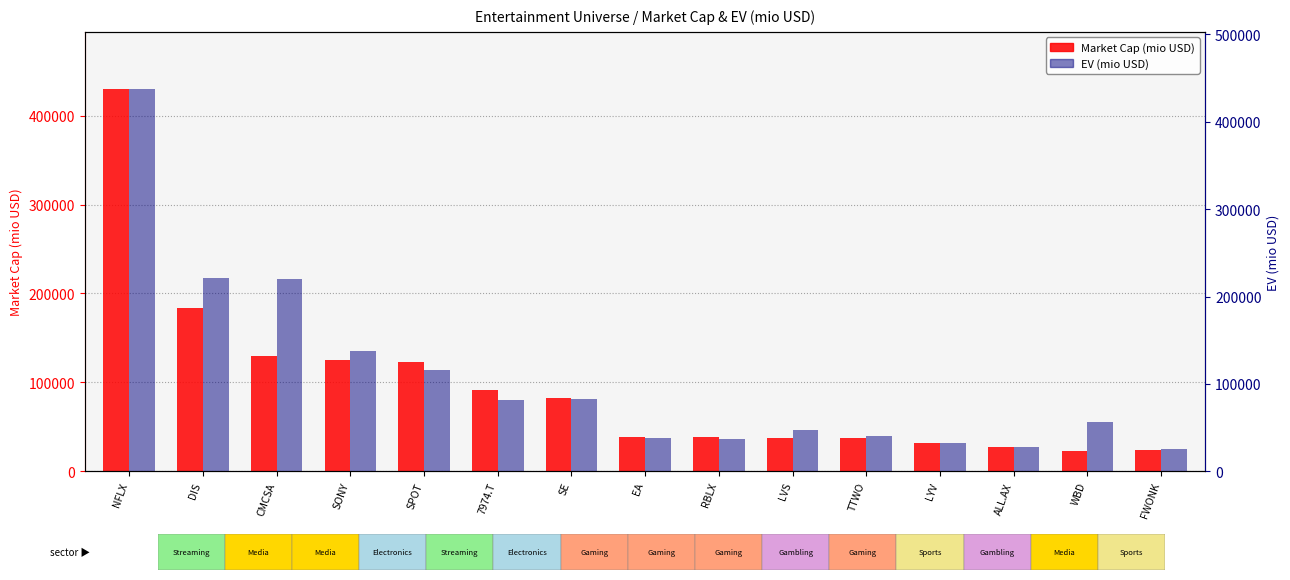

How many data points in EV are less than 55824?

7